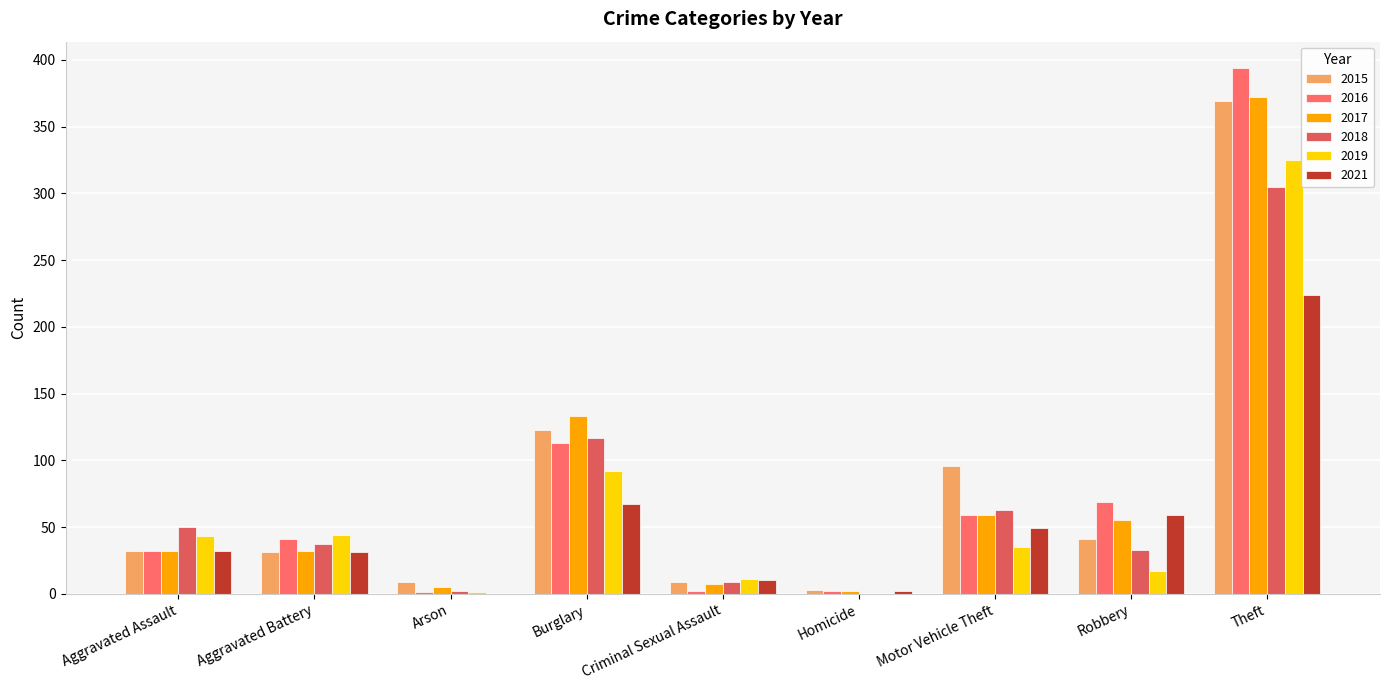

Count the number of data series in this chart.

6